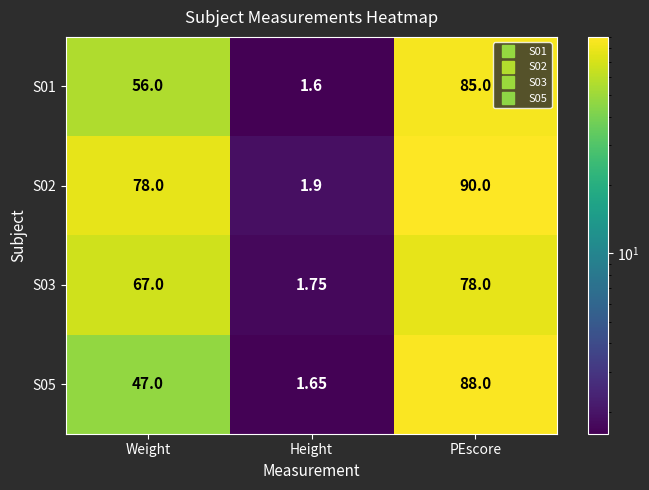

Count the number of data series in this chart.

4